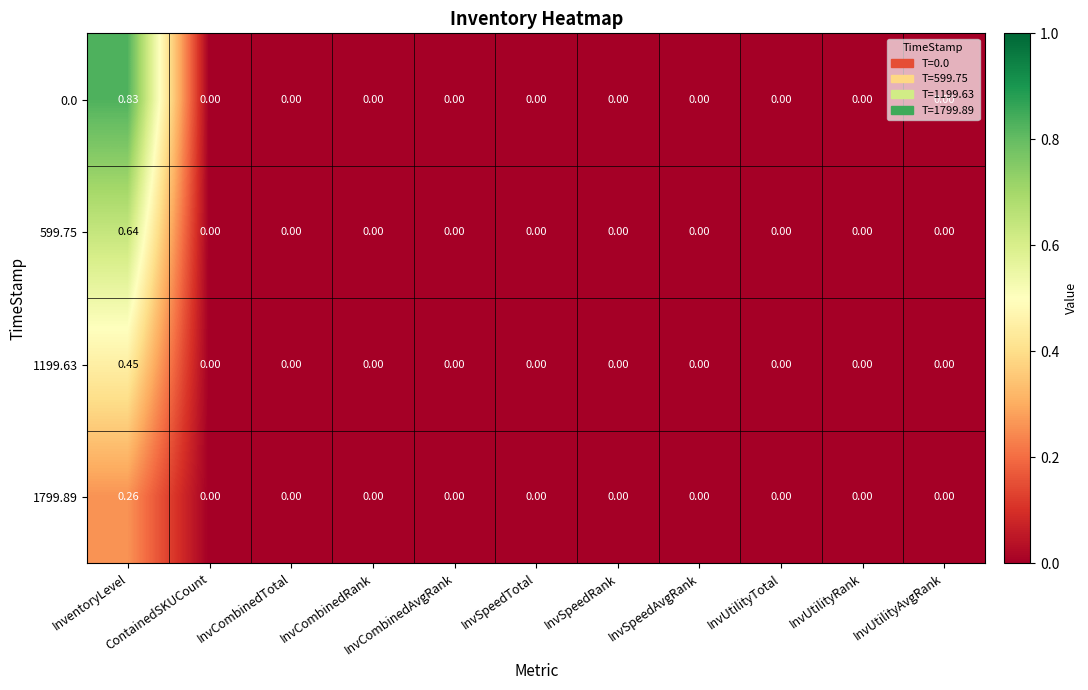

Reading left to right, list all the values displayed in this chart.

0.0: InventoryLevel=0.8	ContainedSKUCount=0.0	InvCombinedTotal=0.0	InvCombinedRank=0.0	InvCombinedAvgRank=0.0	InvSpeedTotal=0.0	InvSpeedRank=0.0	InvSpeedAvgRank=0.0	InvUtilityTotal=0.0	InvUtilityRank=0.0	InvUtilityAvgRank=0.0
599.75: InventoryLevel=0.6	ContainedSKUCount=0.0	InvCombinedTotal=0.0	InvCombinedRank=0.0	InvCombinedAvgRank=0.0	InvSpeedTotal=0.0	InvSpeedRank=0.0	InvSpeedAvgRank=0.0	InvUtilityTotal=0.0	InvUtilityRank=0.0	InvUtilityAvgRank=0.0
1199.63: InventoryLevel=0.5	ContainedSKUCount=0.0	InvCombinedTotal=0.0	InvCombinedRank=0.0	InvCombinedAvgRank=0.0	InvSpeedTotal=0.0	InvSpeedRank=0.0	InvSpeedAvgRank=0.0	InvUtilityTotal=0.0	InvUtilityRank=0.0	InvUtilityAvgRank=0.0
1799.89: InventoryLevel=0.3	ContainedSKUCount=0.0	InvCombinedTotal=0.0	InvCombinedRank=0.0	InvCombinedAvgRank=0.0	InvSpeedTotal=0.0	InvSpeedRank=0.0	InvSpeedAvgRank=0.0	InvUtilityTotal=0.0	InvUtilityRank=0.0	InvUtilityAvgRank=0.0